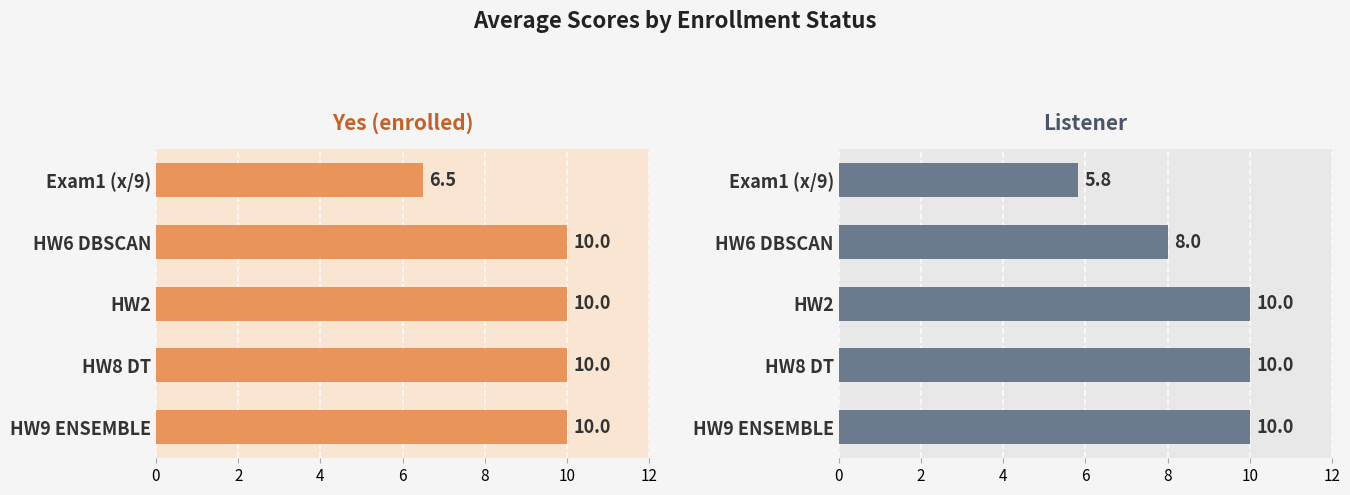

Reading right to left, transcribe all the data shown in this chart.

Yes (enrolled) avg scores: 10.0	10.0	10.0	10.0	6.5
Listener avg scores: 10.0	10.0	10.0	8.0	5.8